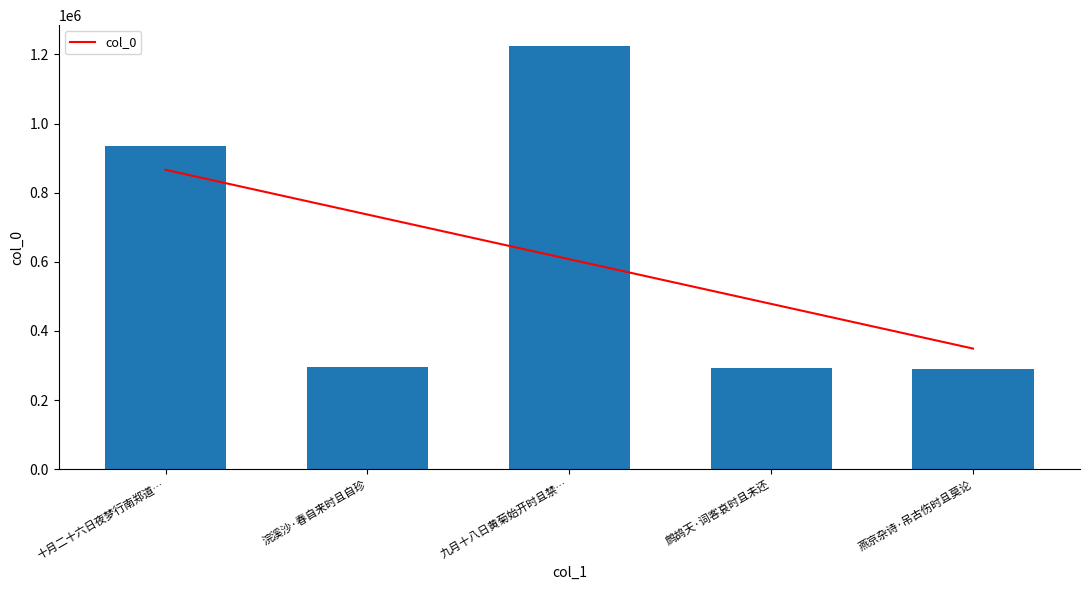

Rank the categories by value from lowest to highest.

燕京杂诗·吊古伤时且莫论, 鹧鸪天·词客哀时且未还, 浣溪沙·春自来时且自珍, 十月二十六日夜梦行南郑道…, 九月十八日黄菊始开时且禁…